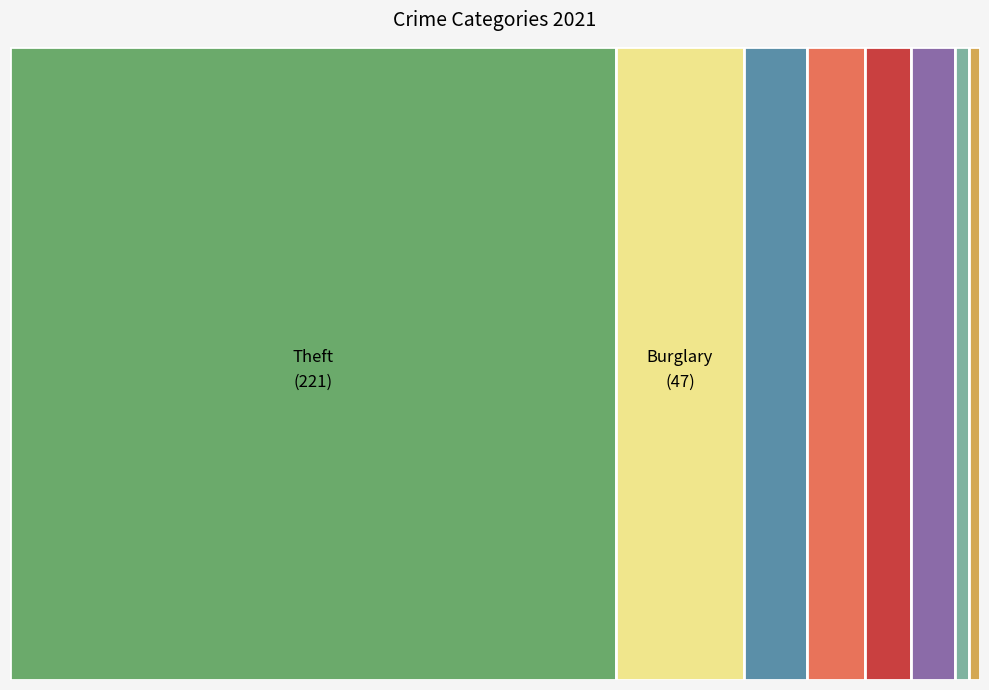

The Robbery slice represents 18% of the pie. True or false?

False